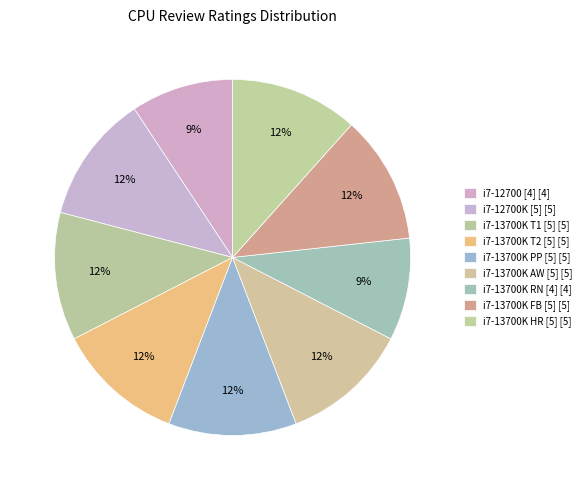

Count the number of slices in the pie.

9